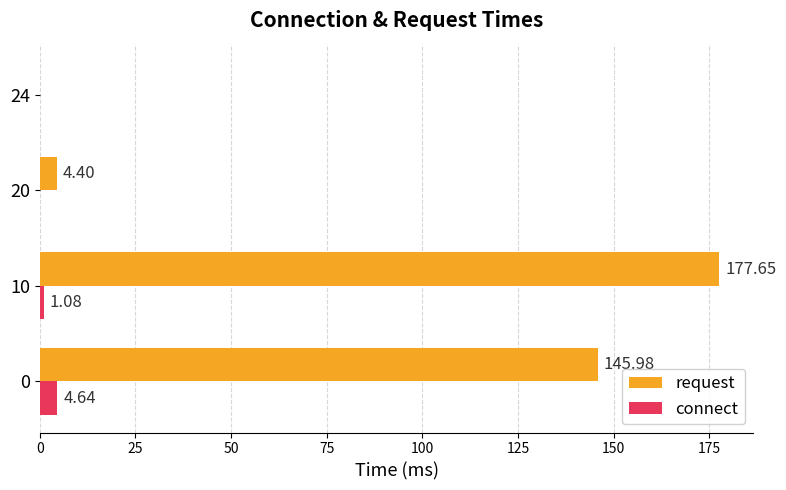

What is the sum of the request values at 10 and 0?

323.6